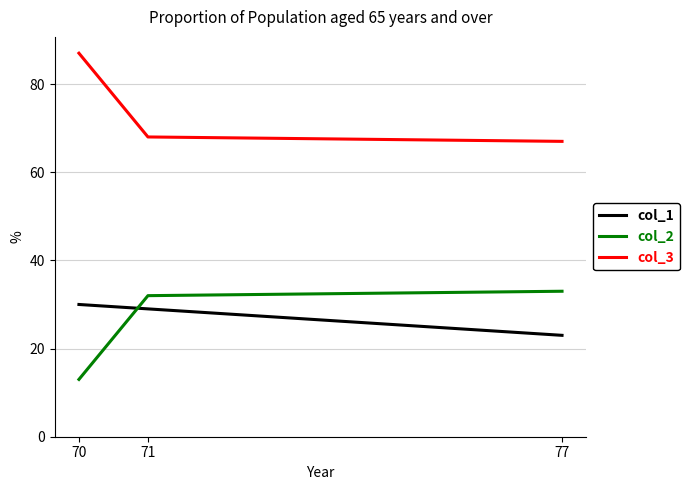

Rank the series at 77 from highest to lowest value.

col_3, col_2, col_1